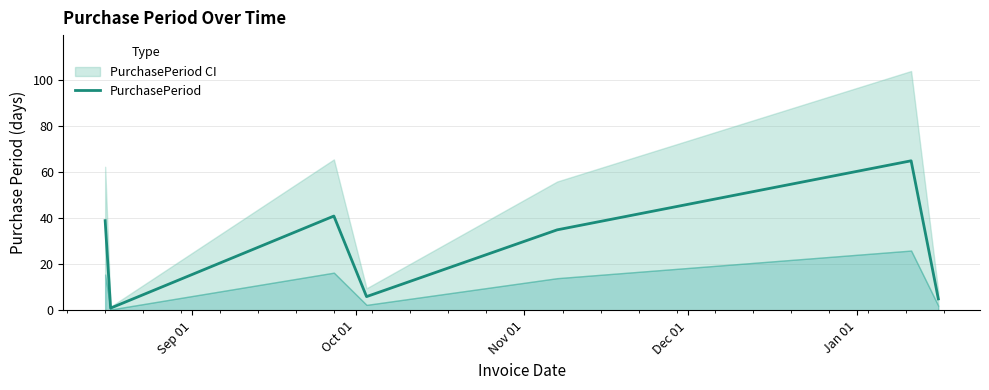

What is the highest value of the PurchasePeriod series?

65